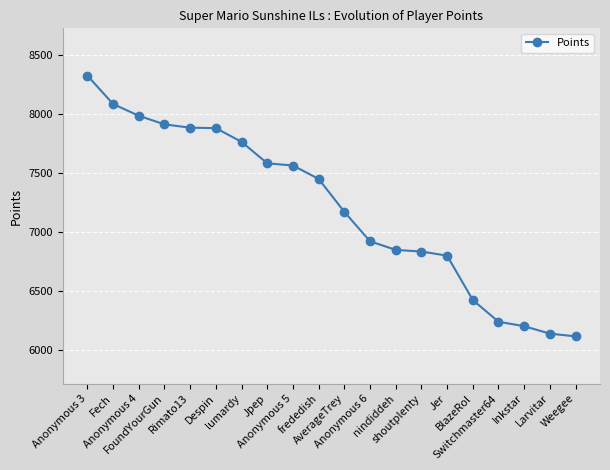

What is the change in value from Anonymous 5 to Inkstar?

-1362